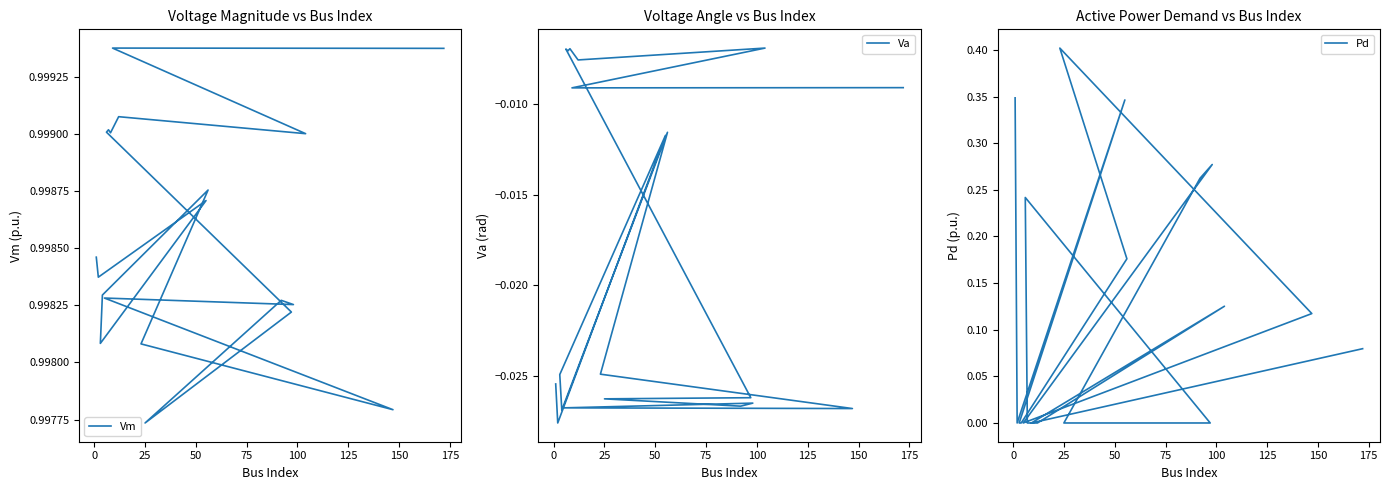

True or false: Pd and Va cross at least once.

False